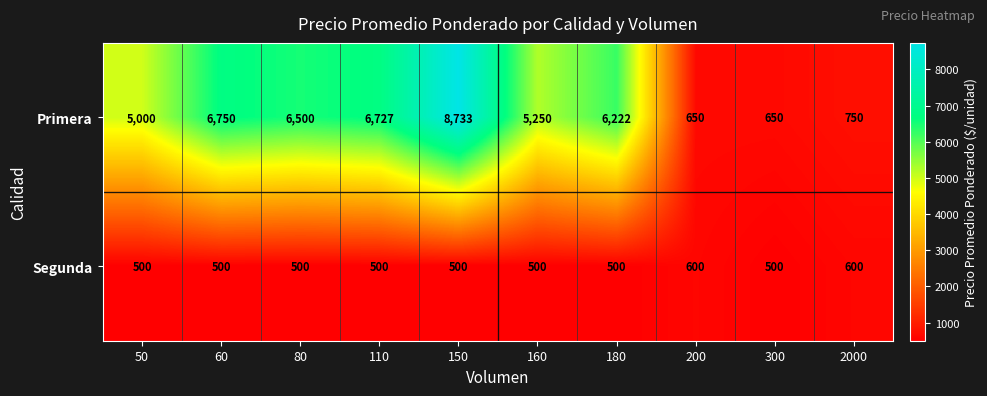

Which label corresponds to the largest value in the chart?

150